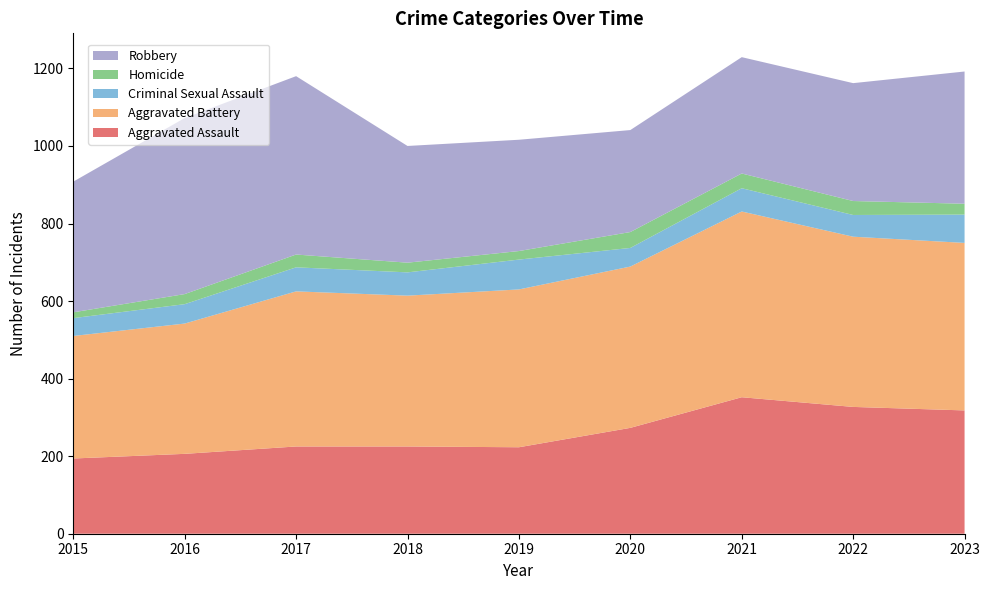

Reading left to right, extract all data points from this chart.

Aggravated Assault: 2015=194	2016=206	2017=225	2018=225	2019=223	2020=273	2021=352	2022=327	2023=318
Aggravated Battery: 2015=316	2016=336	2017=400	2018=389	2019=407	2020=416	2021=479	2022=439	2023=432
Criminal Sexual Assault: 2015=46	2016=50	2017=62	2018=60	2019=77	2020=48	2021=60	2022=56	2023=73
Homicide: 2015=15	2016=26	2017=33	2018=25	2019=22	2020=41	2021=38	2022=36	2023=28
Robbery: 2015=337	2016=454	2017=460	2018=301	2019=287	2020=263	2021=300	2022=304	2023=341